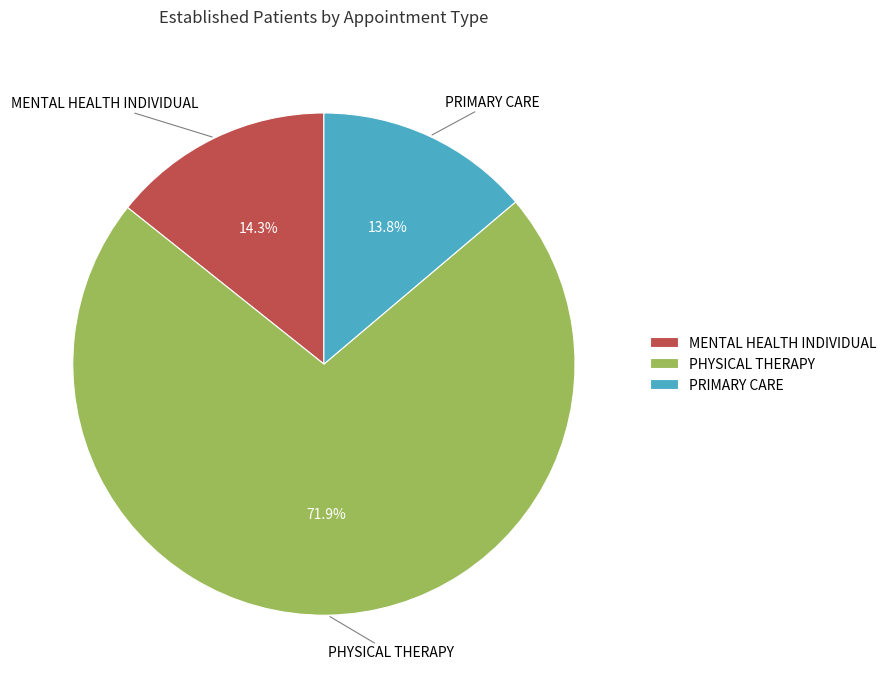

How many segments does this pie chart have?

3